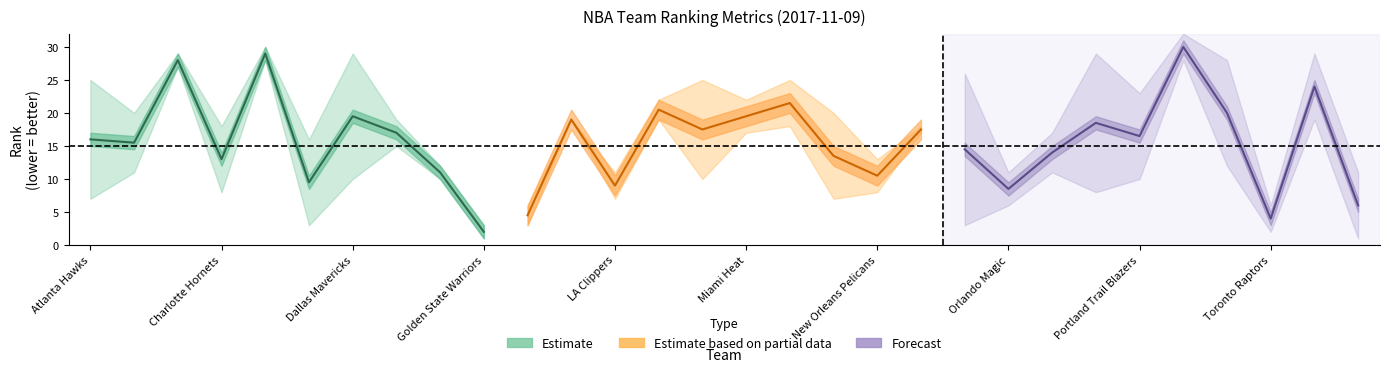

Which series has the largest total across all categories?

Estimate